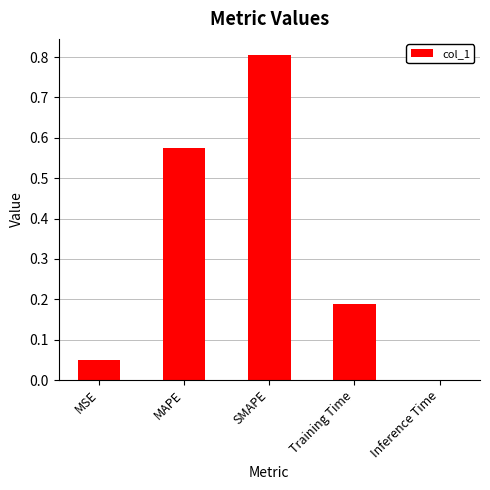

What is the greatest value displayed?

0.8